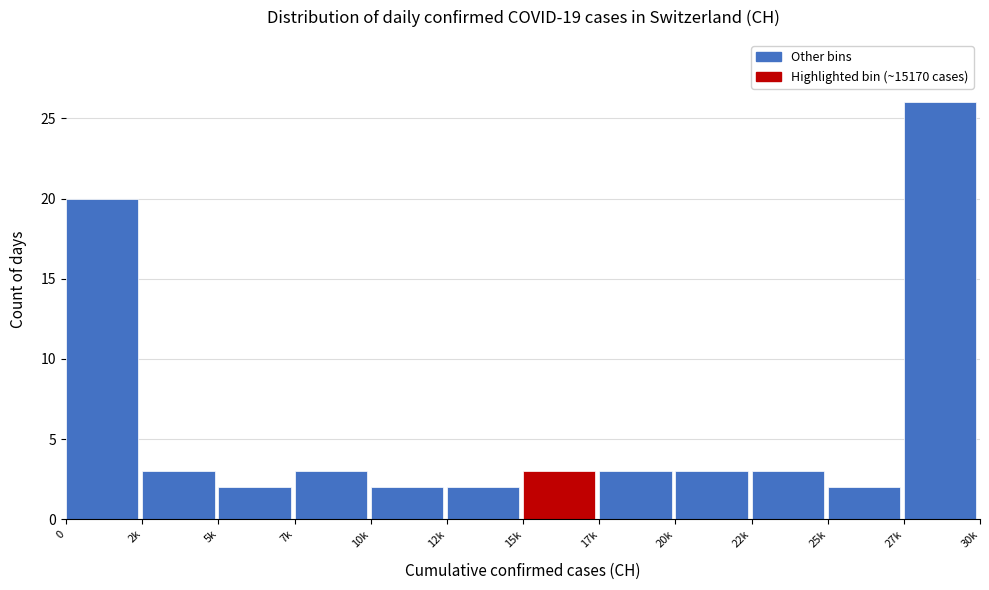

Reading left to right, extract all data points from this chart.

0=20	2k=3	5k=2	7k=3	10k=2	12k=2	15k=3	17k=3	20k=3	22k=3	25k=2	27k=26